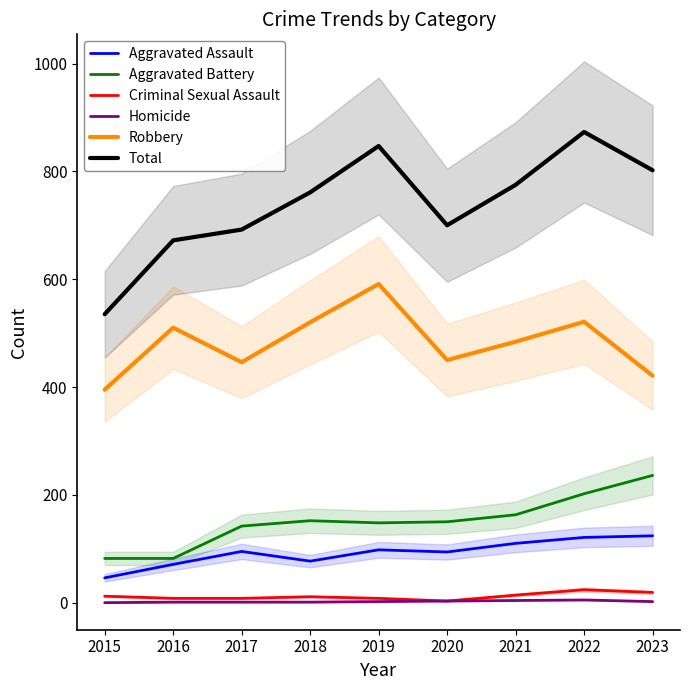

At which label does Homicide first exceed 2?

2020